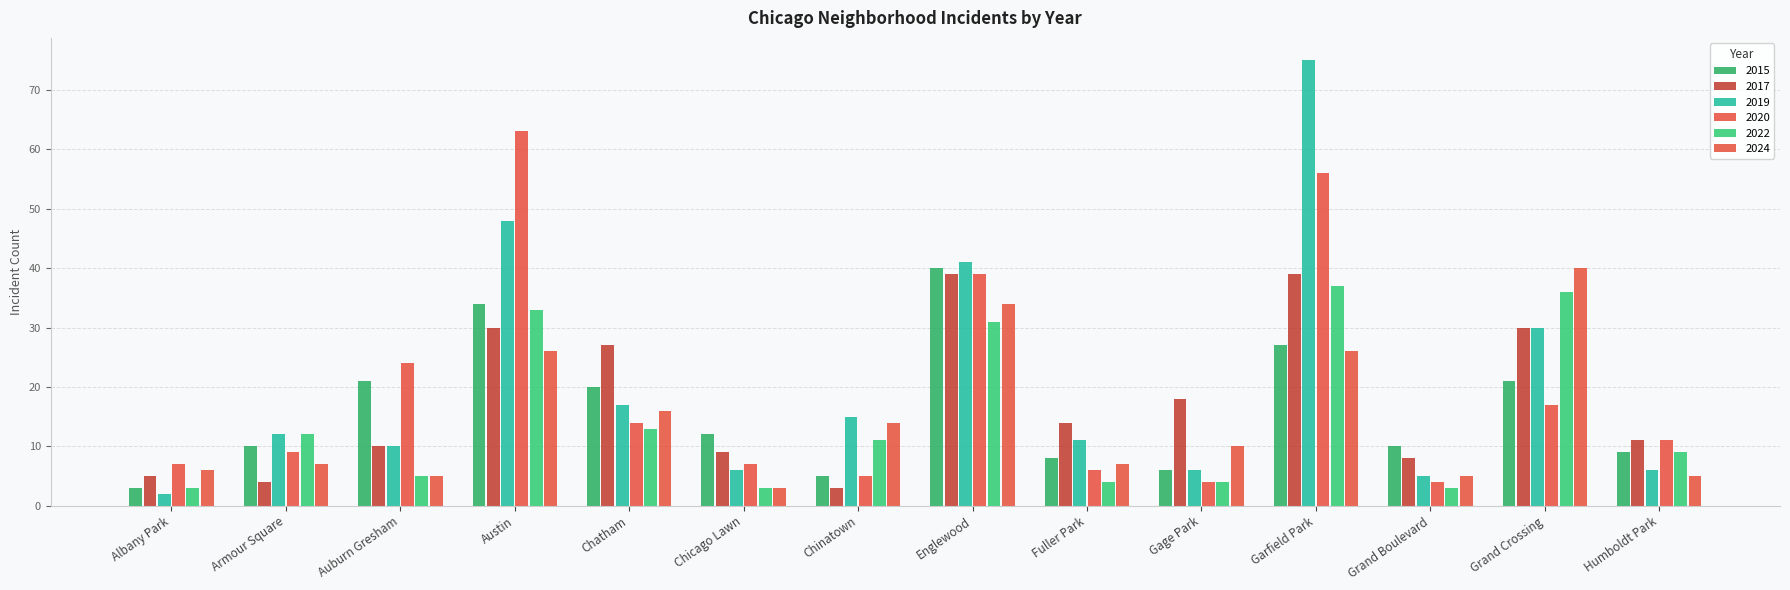

At which label is 2017 closest to 21?

Gage Park